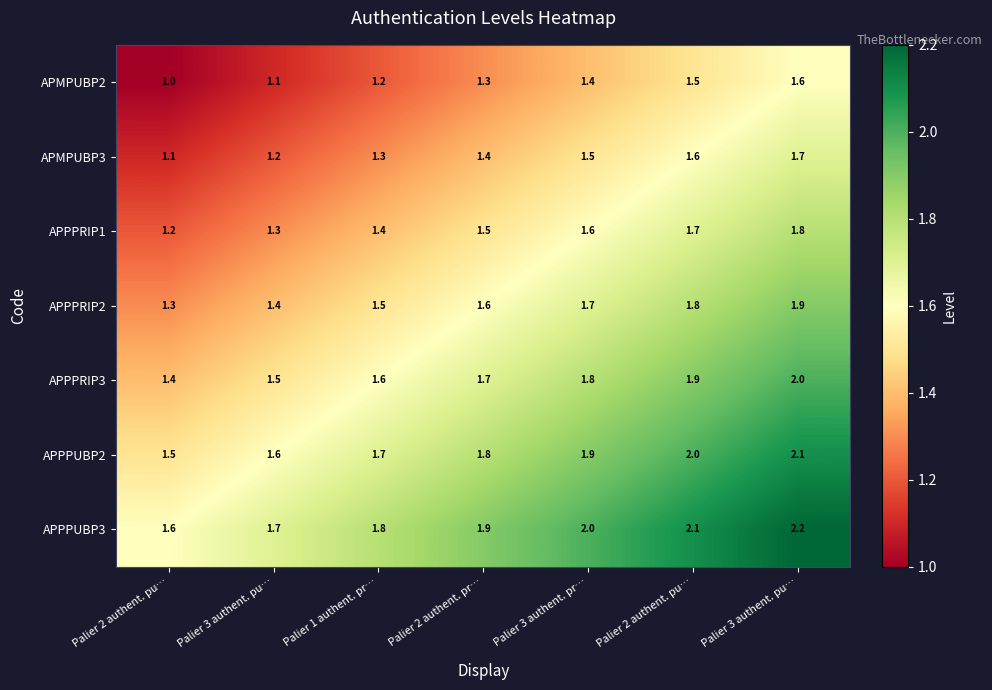

Which category has the highest value across all series?

Palier 3 authent. pu…